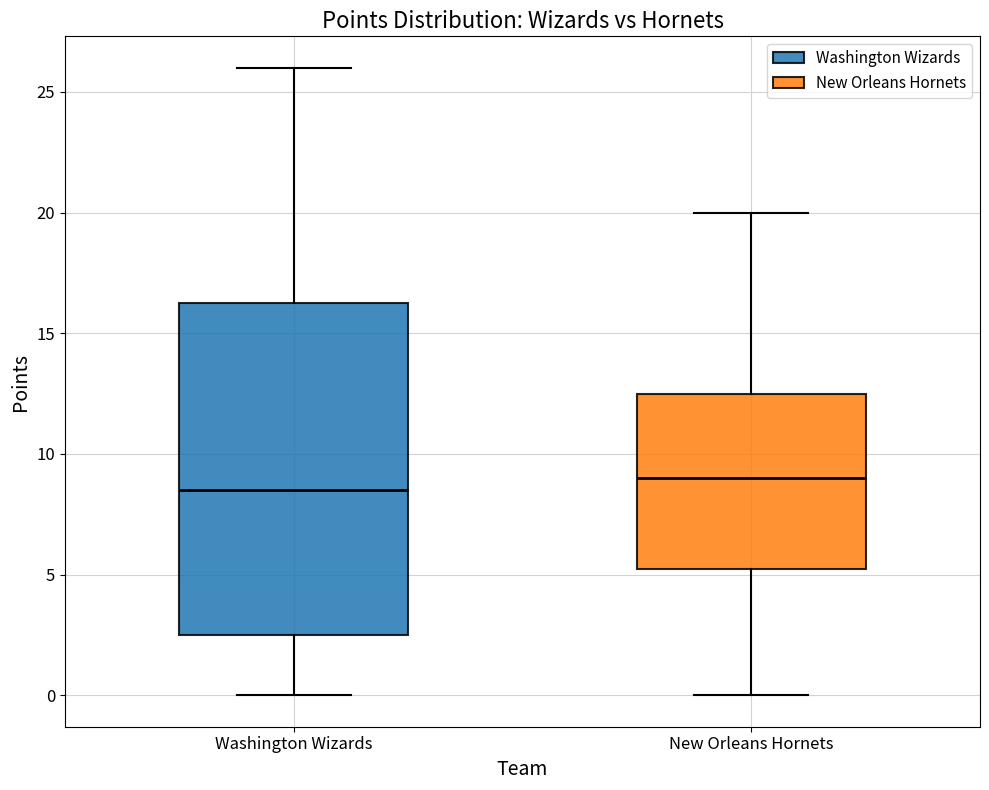

Reading left to right, read every box against the y-axis: the position of its median line, the range the box covers, and the ends of its whiskers. The values are not printed on the chart, so give them approximately, as read against the axis.

Washington Wizards: median 8.5, box 2.5 to 16.5, whiskers 0.0 to 26.0
New Orleans Hornets: median 9.0, box 5.5 to 12.5, whiskers 0.0 to 20.0